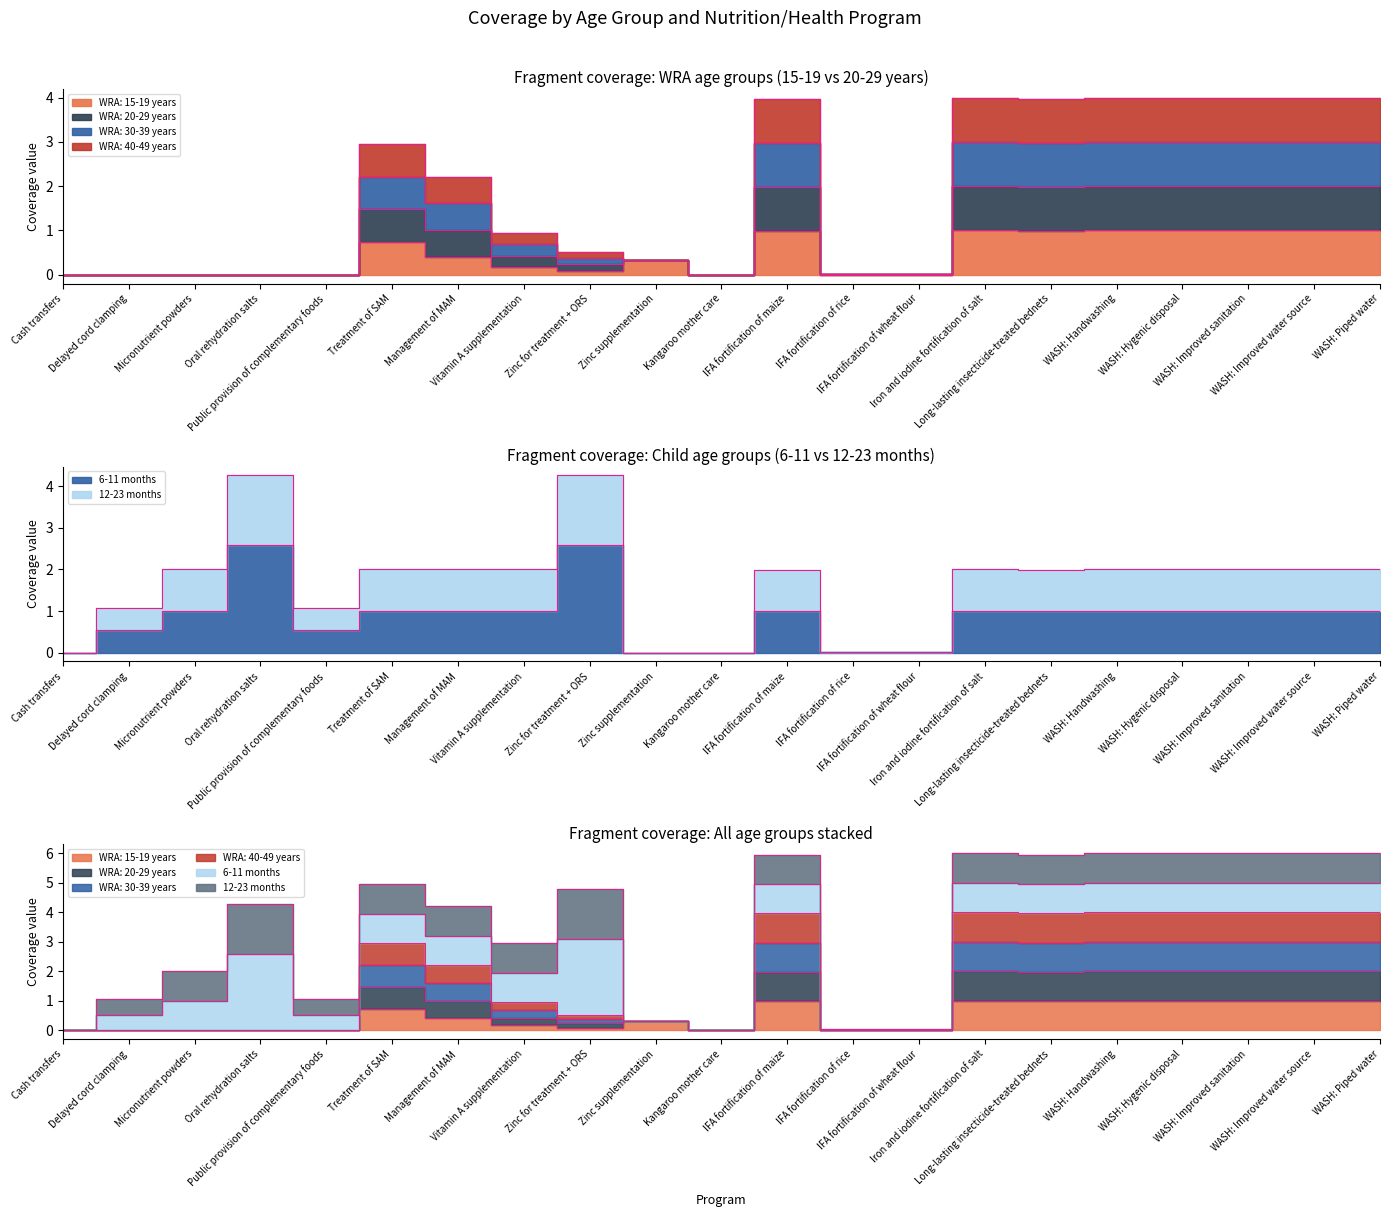

True or false: WRA: 40-49 years has more than 1 points higher than both neighbors.

True